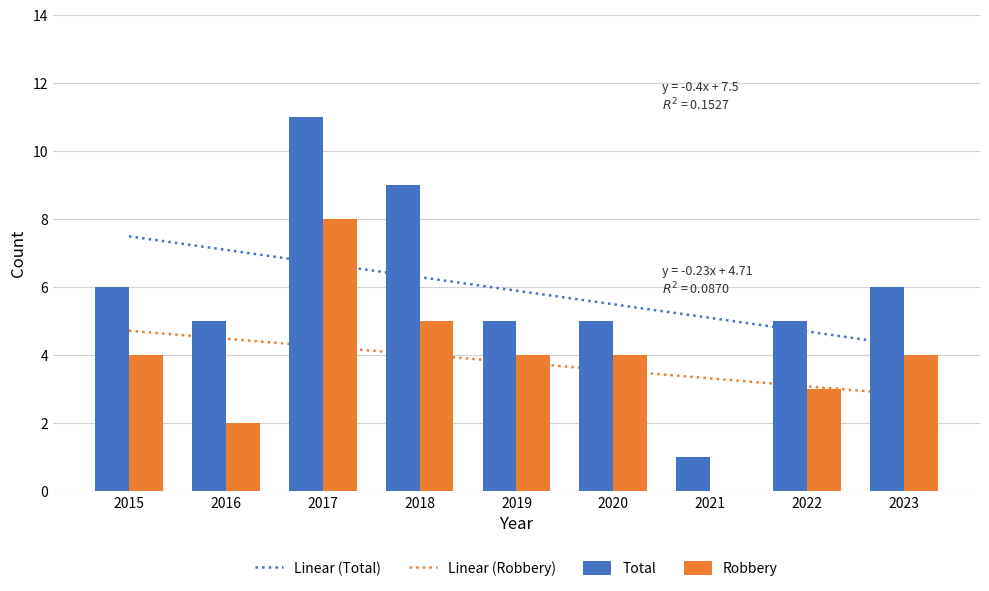

How many bars are there in each group?

2